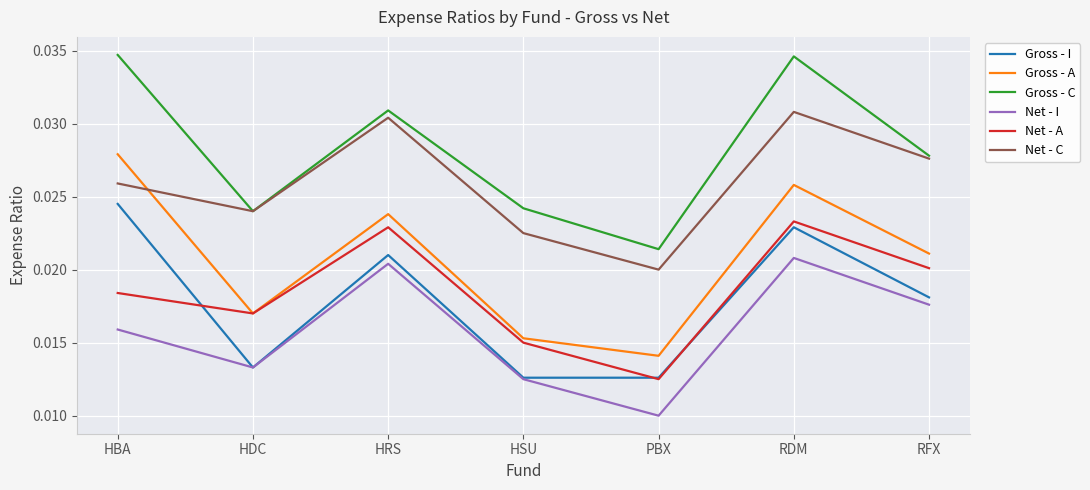

True or false: Gross - I and Net - A intersect in this chart.

True